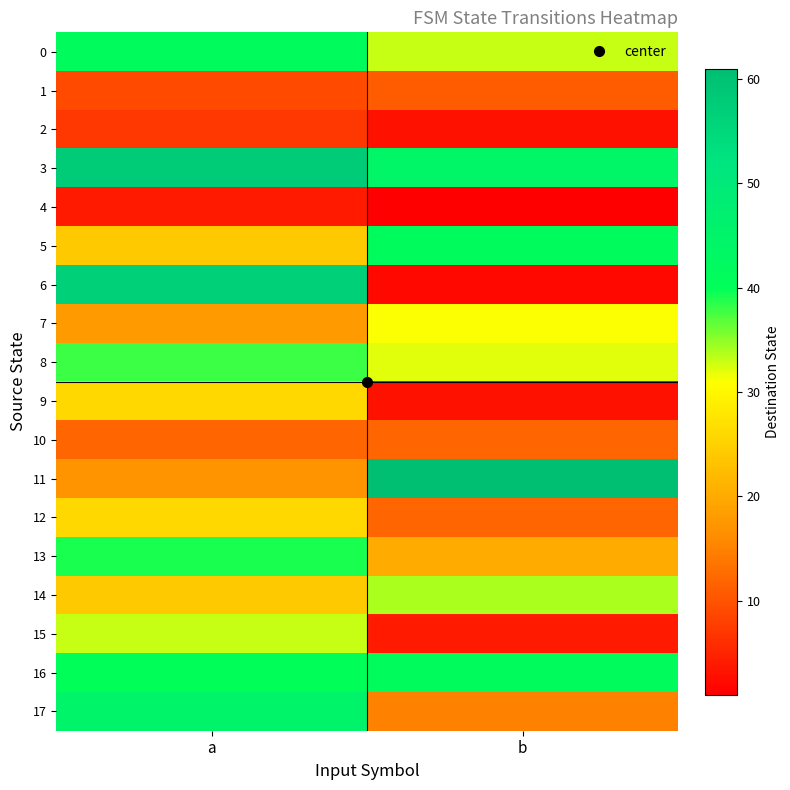

At which category is the sum across all series the highest?

a